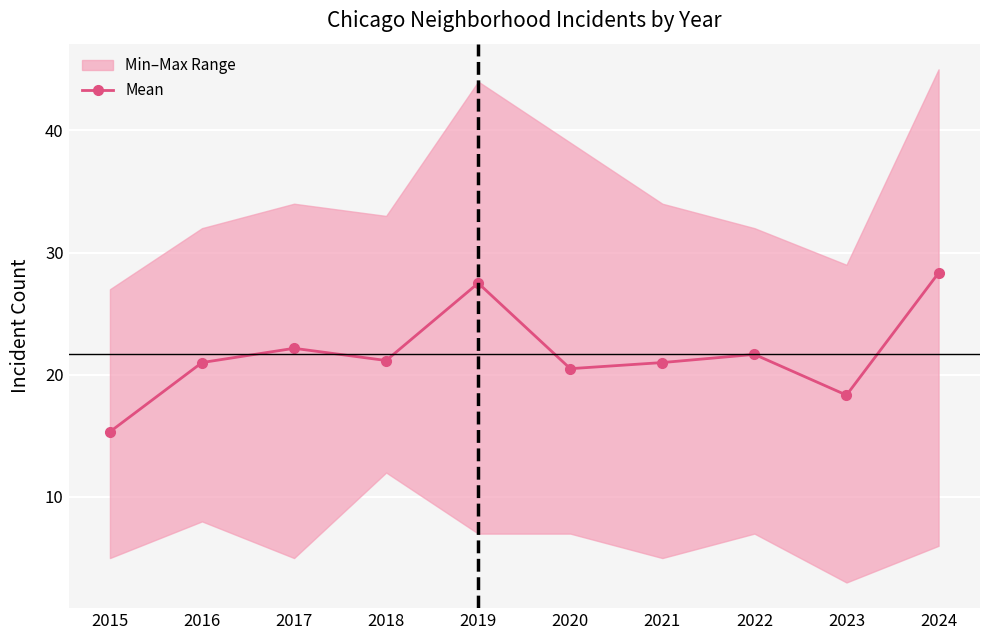

Is it true that the value at 2020 is 10.9?

False